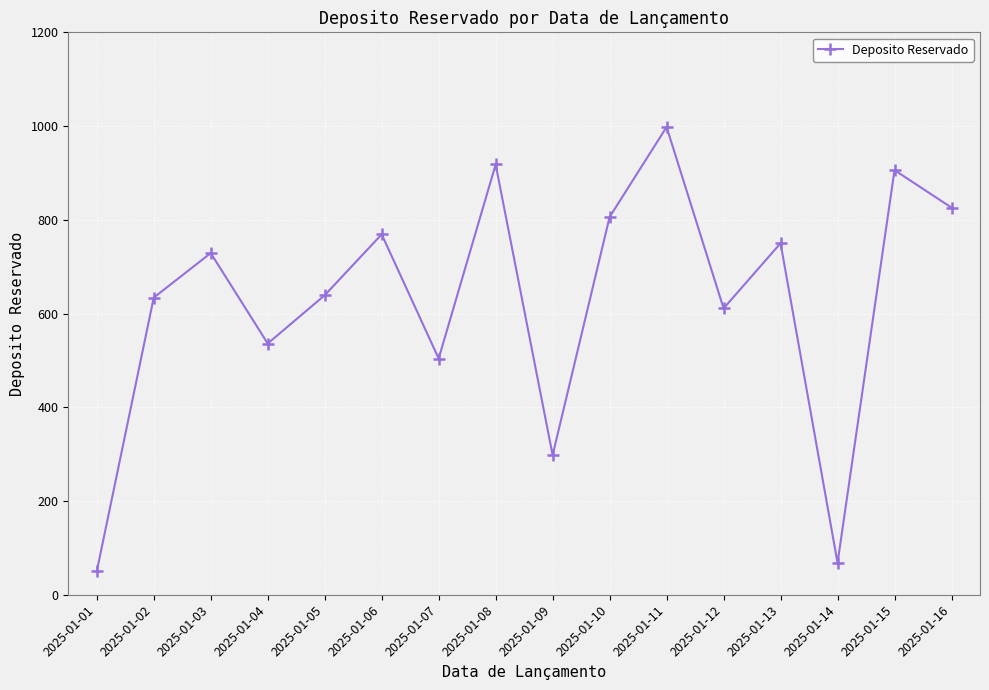

What is the value of the 4th point from the left?

536